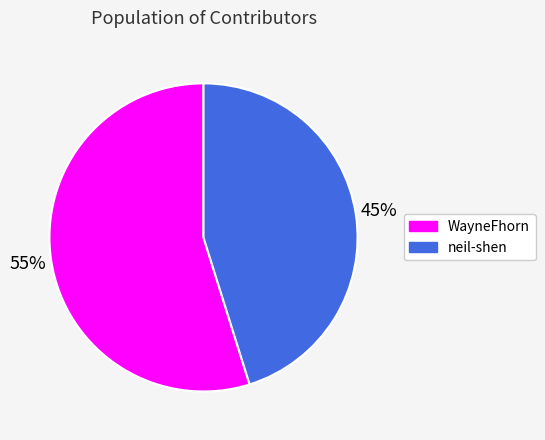

Count the number of slices in the pie.

2